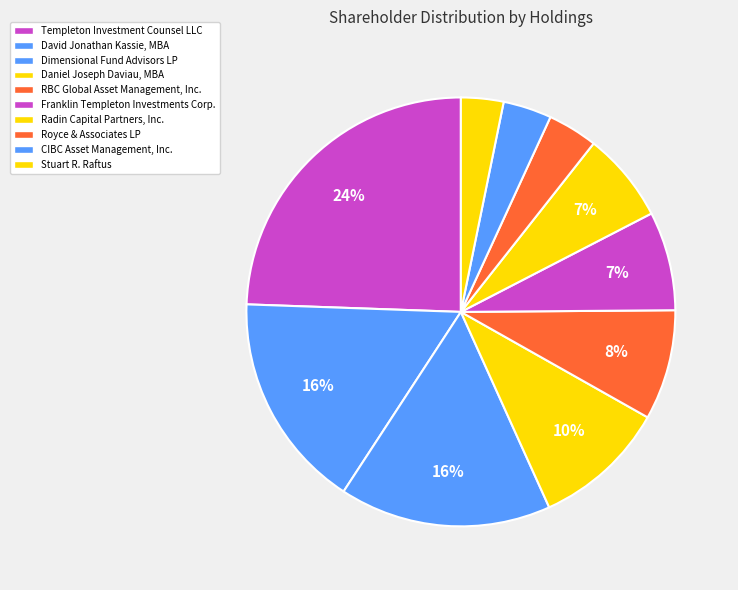

Count the number of slices in the pie.

10